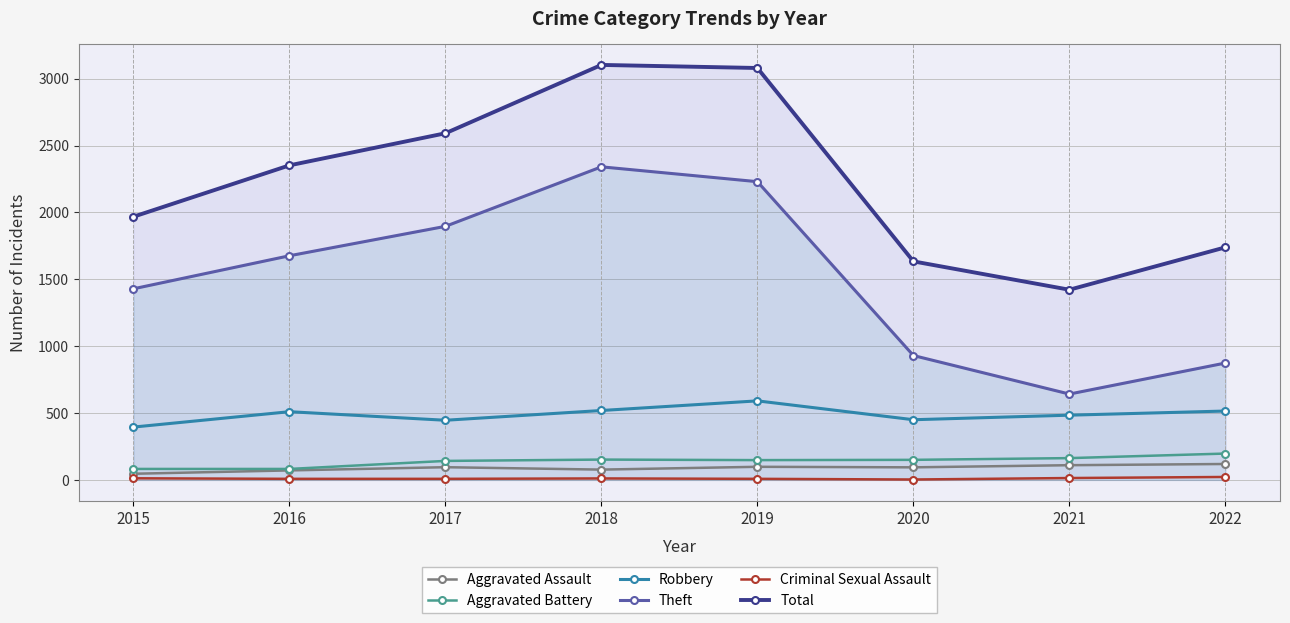

How many data points does each series have?

8